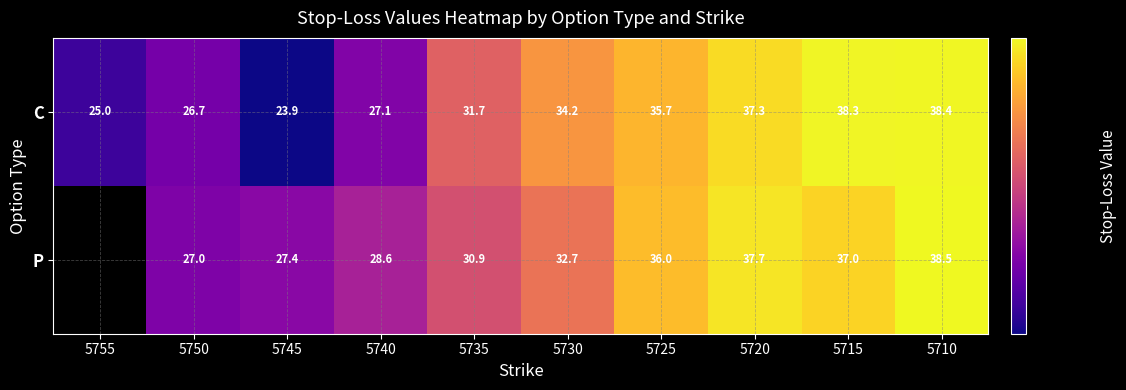

The value of P at 5710 is 68.7. True or false?

False